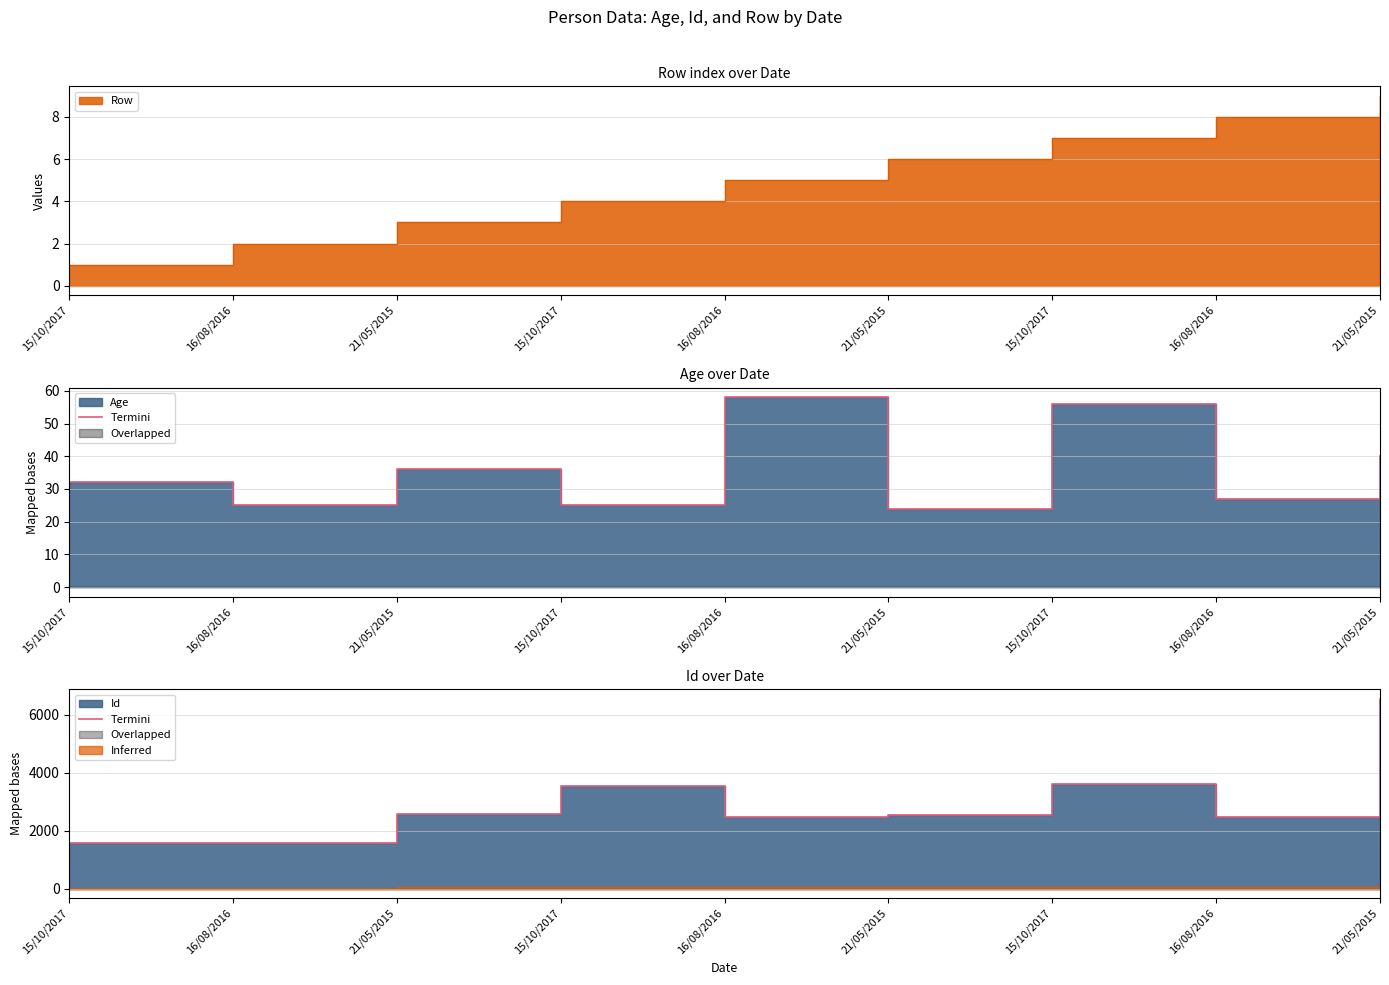

At which label is the value closest to 4055?

15/10/2017